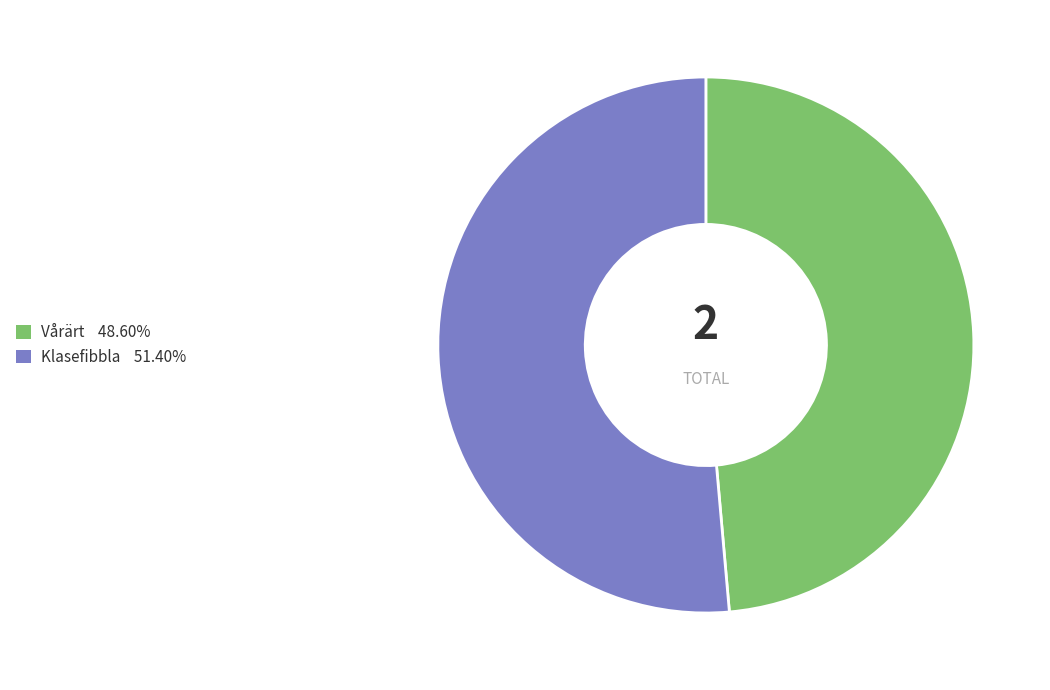

Is the sum of Vårärt and Klasefibbla greater than half?

Yes